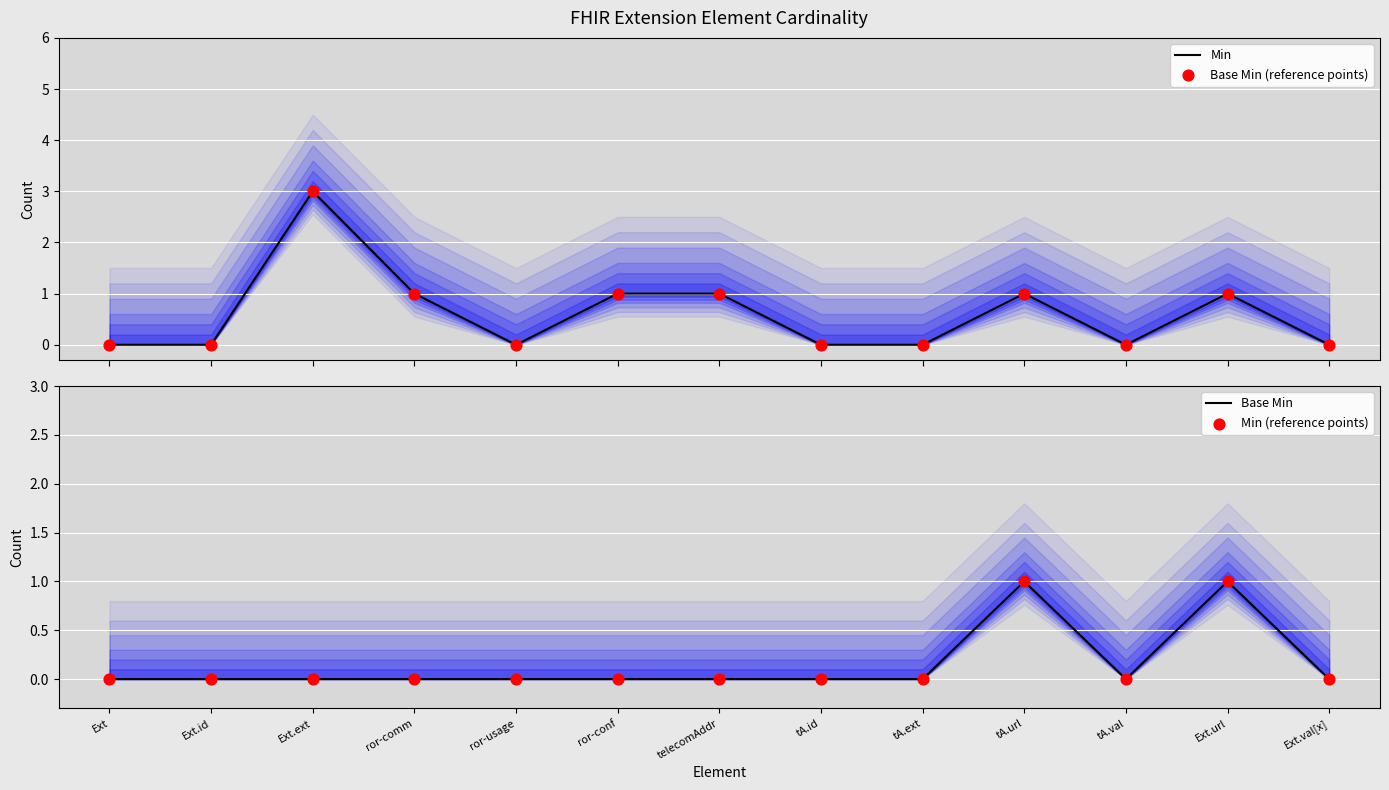

At how many categories does at least one series exceed 1?

1